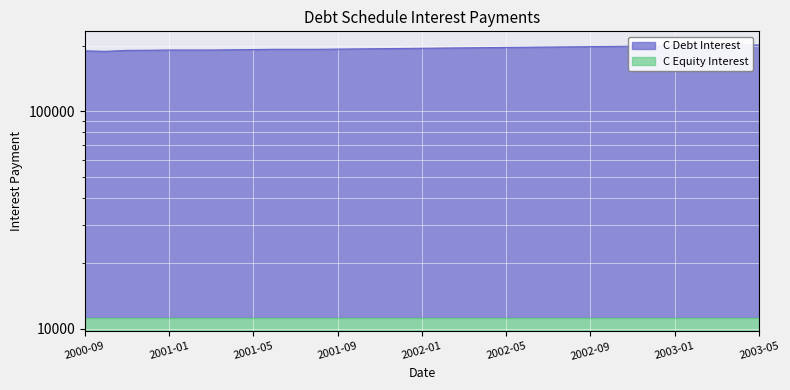

Which category has the highest value across all series?

2003-05